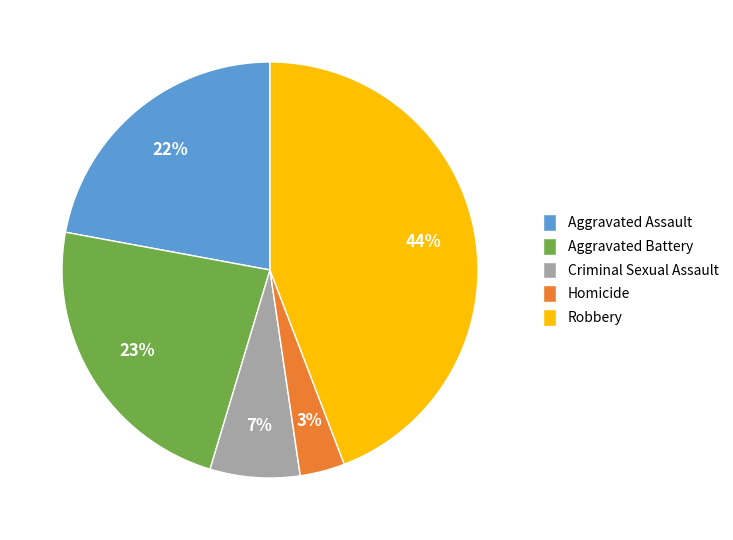

Count the number of slices in the pie.

5